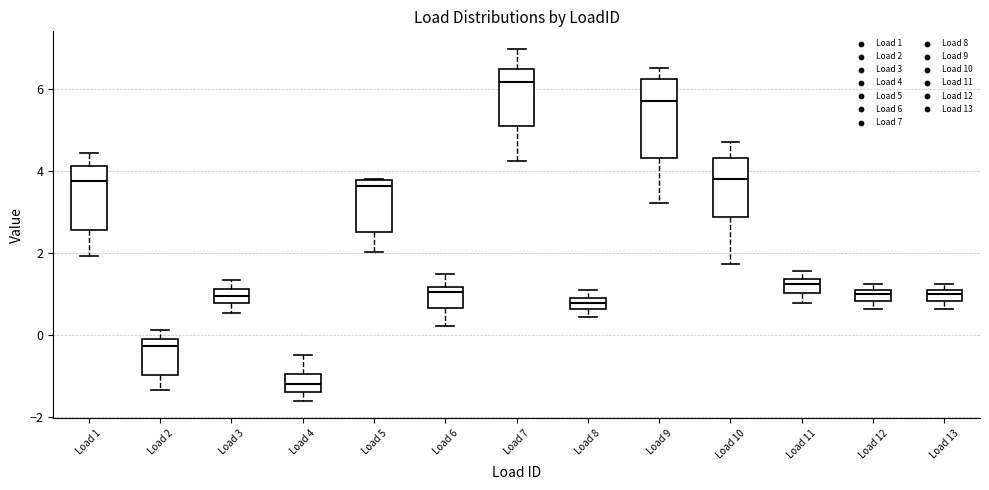

Which box's median line is the highest?

Load 7